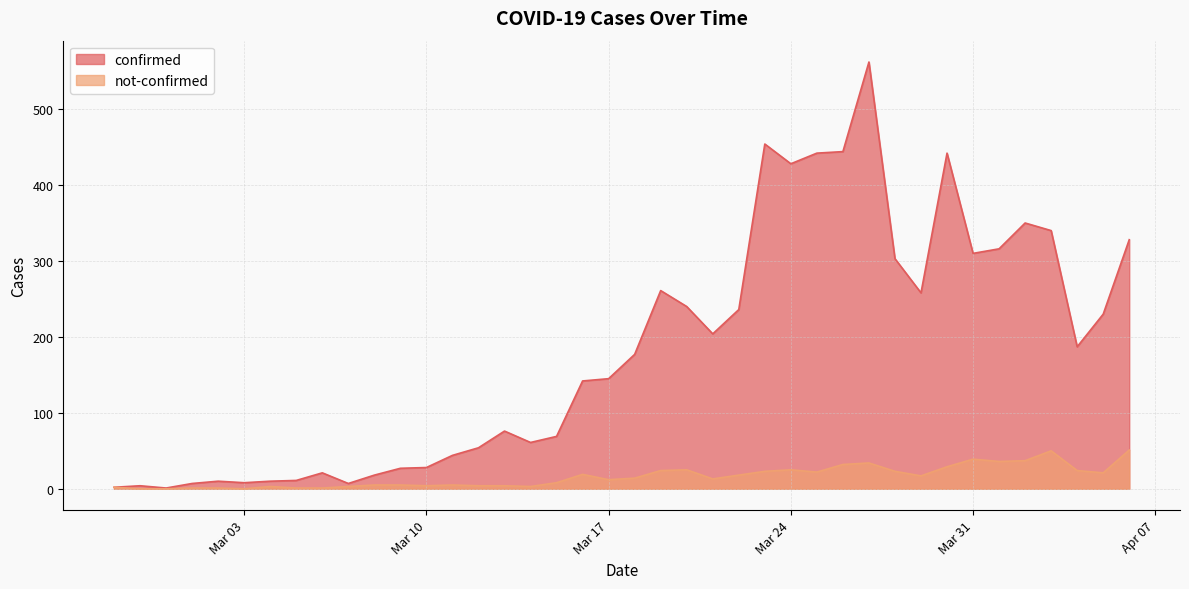

At which category does confirmed reach its first local peak?

2020-02-28